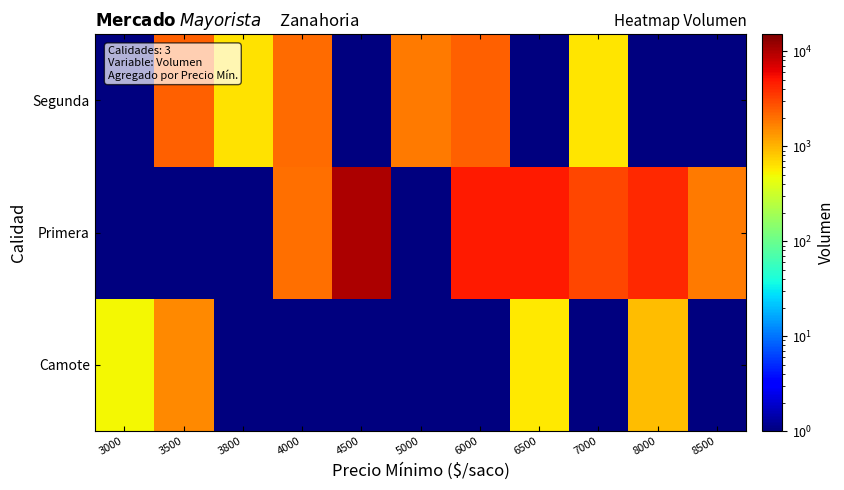

Rank the series by their maximum value, from lowest to highest.

Camote, Segunda, Primera